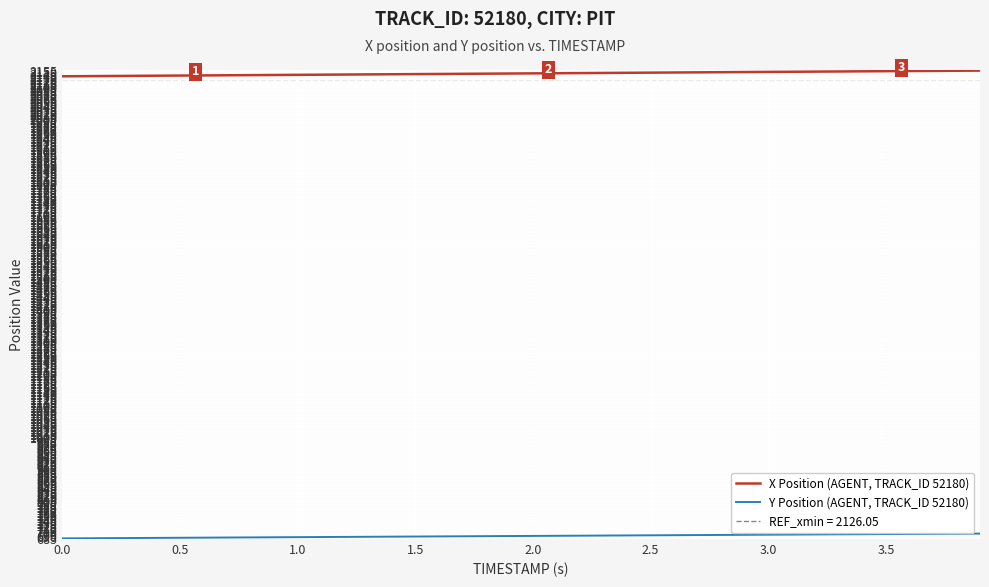

List the series in order of their overall mean, lowest first.

Y Position (AGENT, TRACK_ID 52180), X Position (AGENT, TRACK_ID 52180)